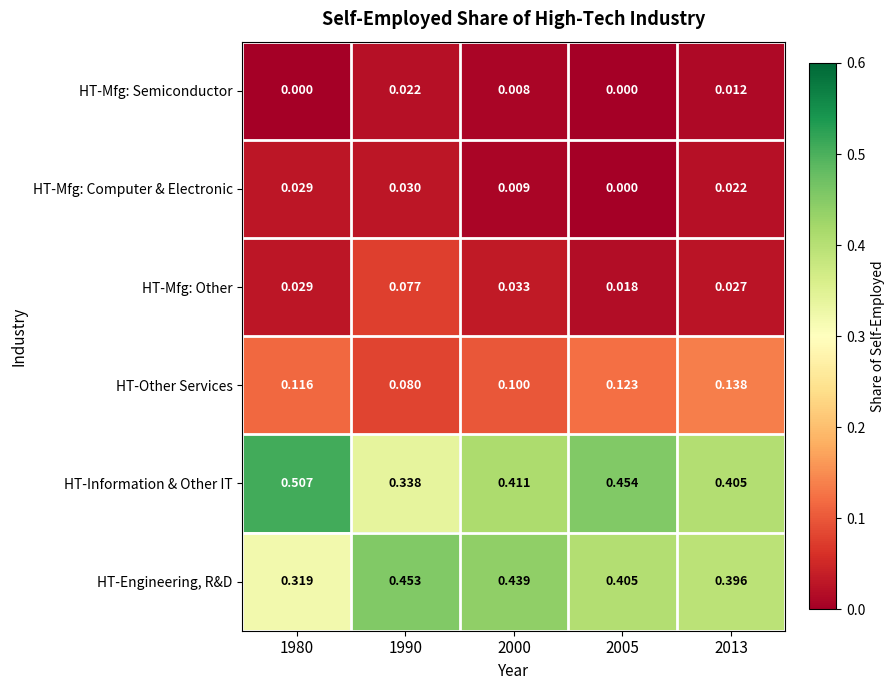

Is the value of HT-Mfg: Other at 1990 greater than the value of HT-Mfg: Semiconductor at 1990?

Yes